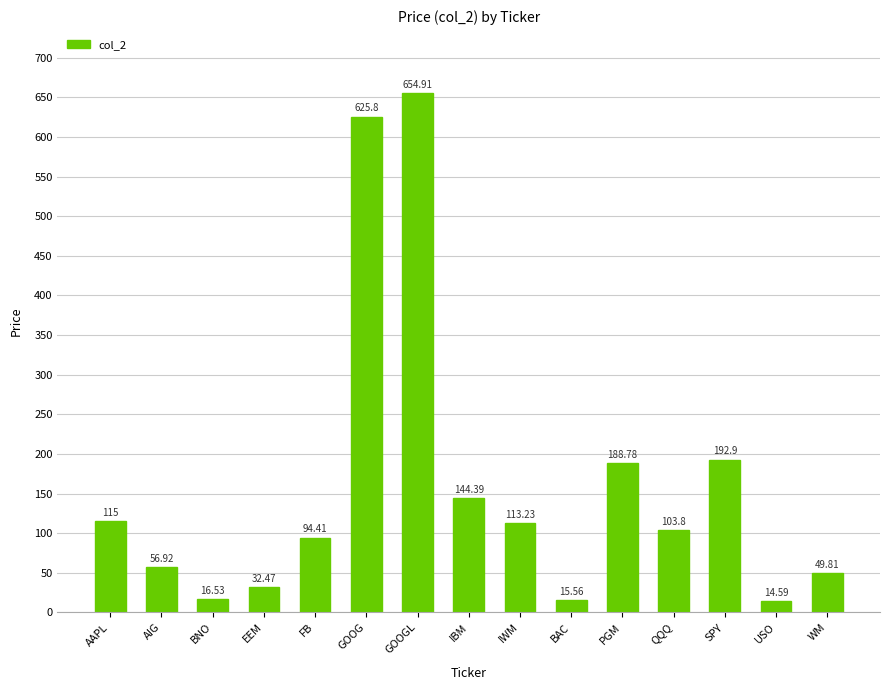

What is the sum of the values at EEM and FB?

126.9